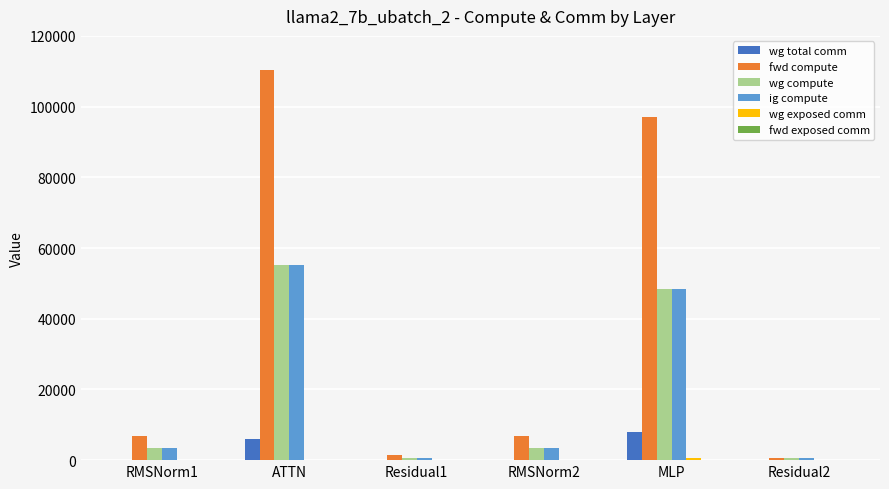

Are the bars horizontal?

No